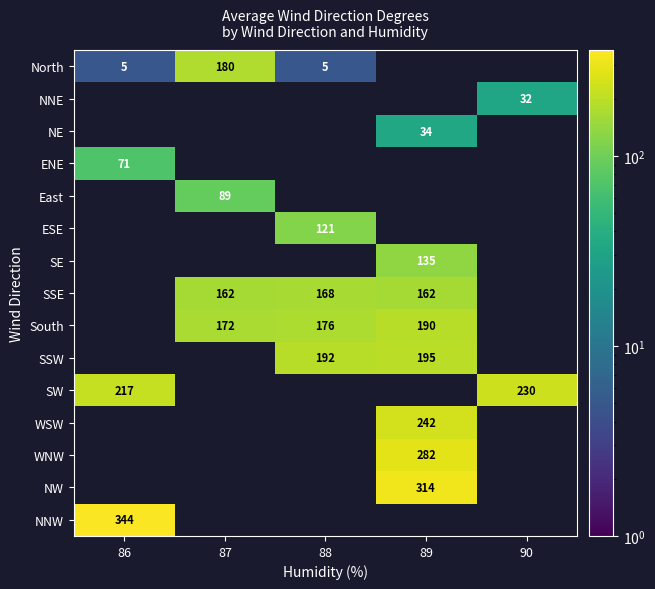

Between 90 and 87, which is larger?

87